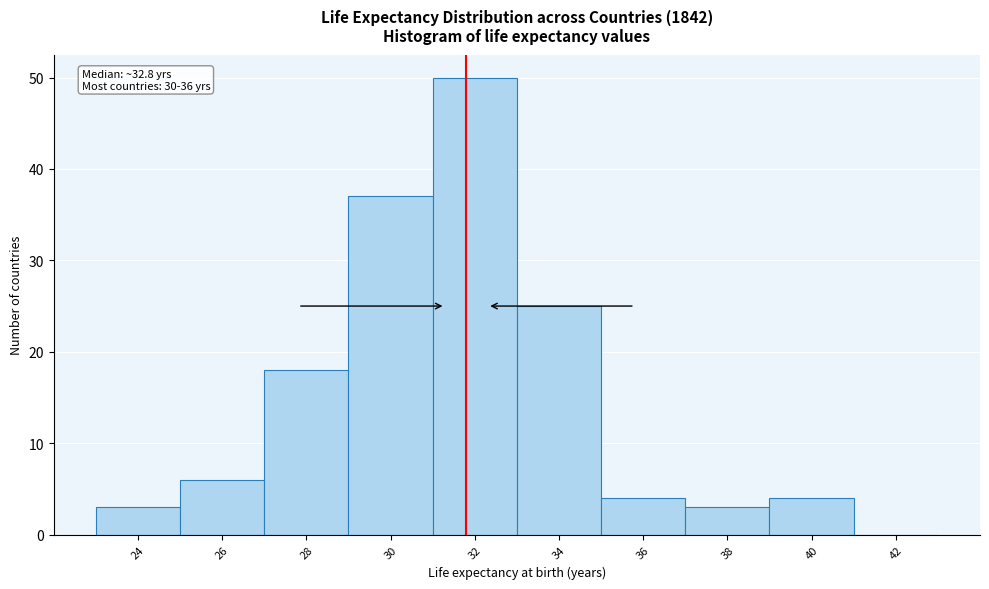

Reading left to right, list all the values displayed in this chart.

24=3	26=6	28=18	30=37	32=50	34=25	36=4	38=3	40=4	42=0